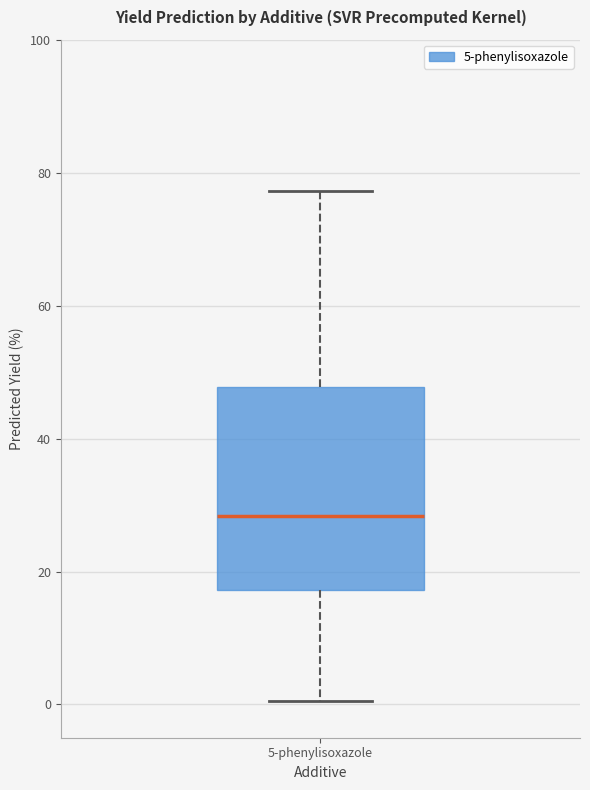

Transcribe this box plot: give where the median line is, the range the box spans, and where the two whiskers end, as read against the y-axis. The values are not printed on the chart, so give them approximately, as read against the axis.

median 28, box 18 to 48, whiskers 0 to 78